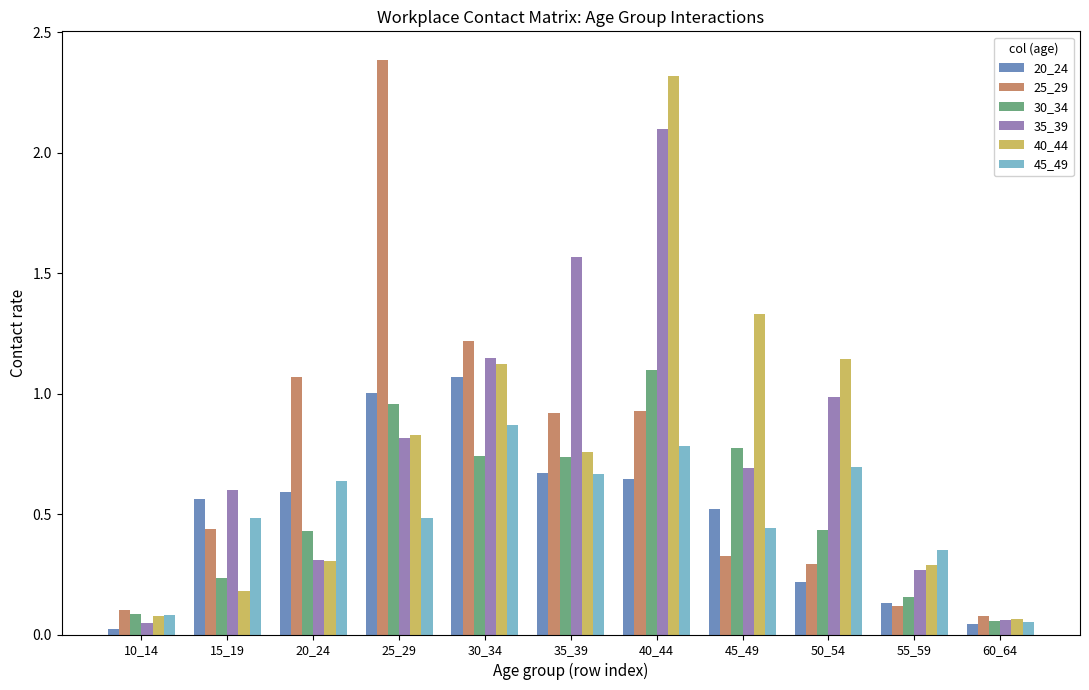

At which category does the chart reach its peak across all series?

25_29